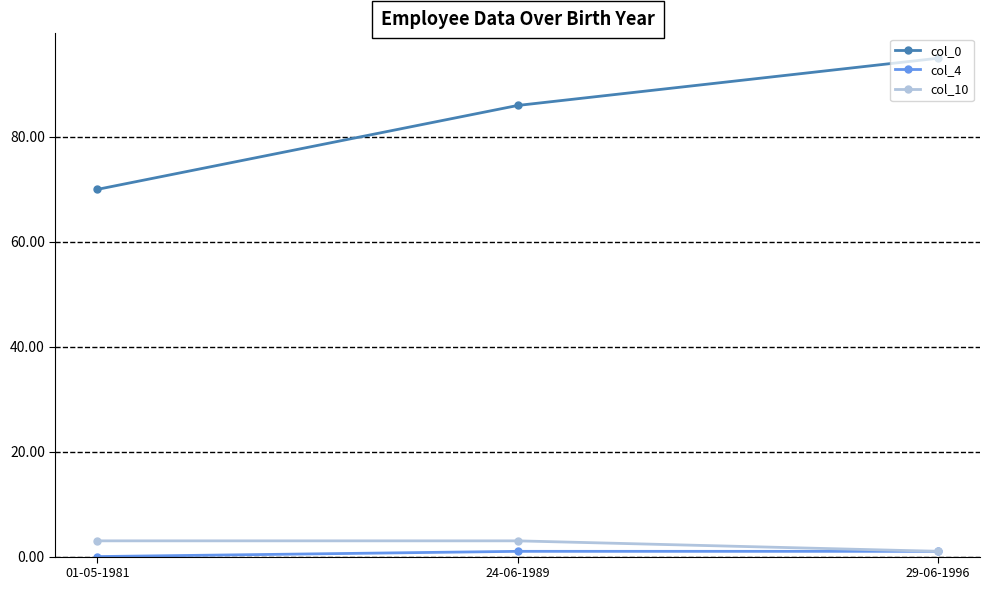

What is the label of the 2nd point from the right?

24-06-1989